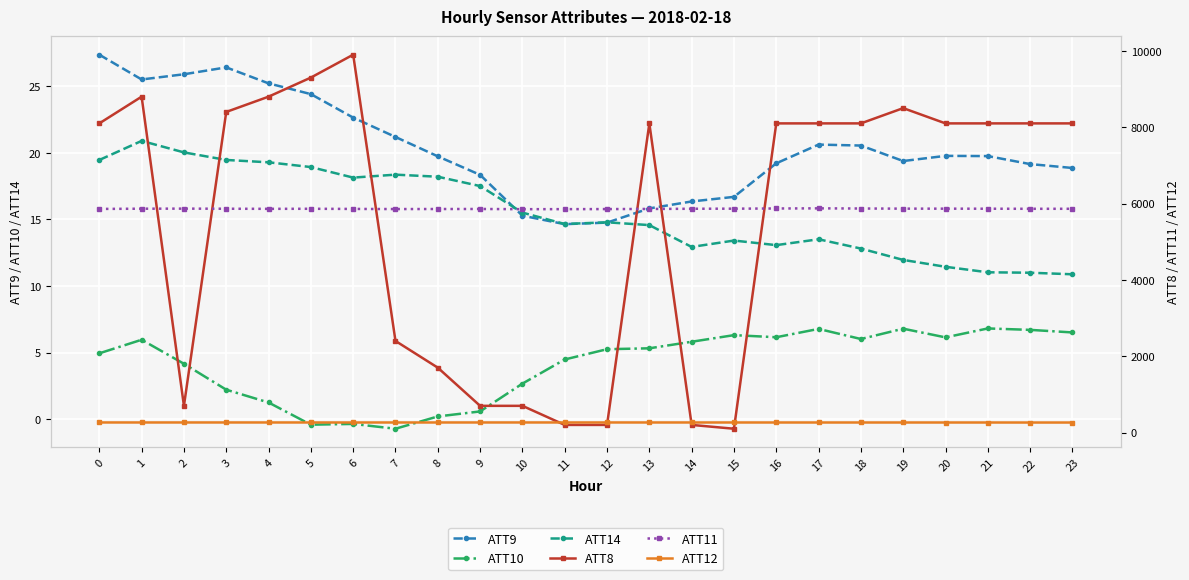

Does the chart display data point markers on the line(s)?

Yes